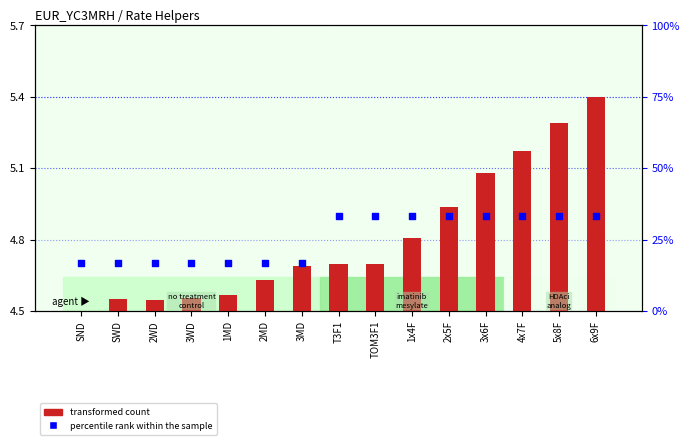

What are all the series names shown in the legend?

transformed count, percentile rank within the sample